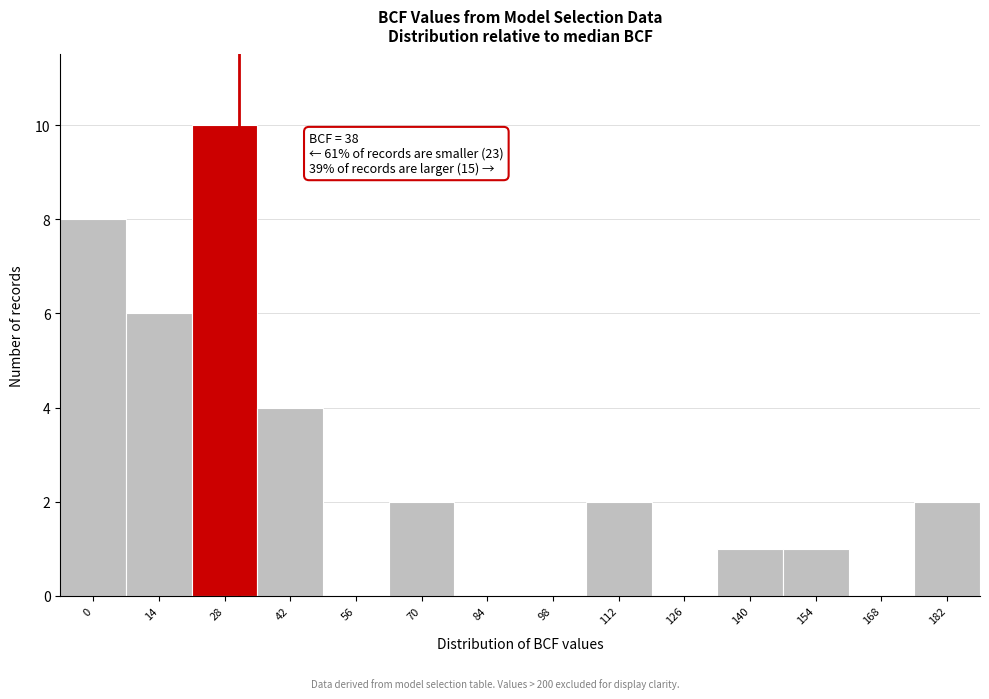

Reading left to right, what are all the values shown in this chart?

0=8	14=6	28=10	42=4	56=0	70=2	84=0	98=0	112=2	126=0	140=1	154=1	168=0	182=2